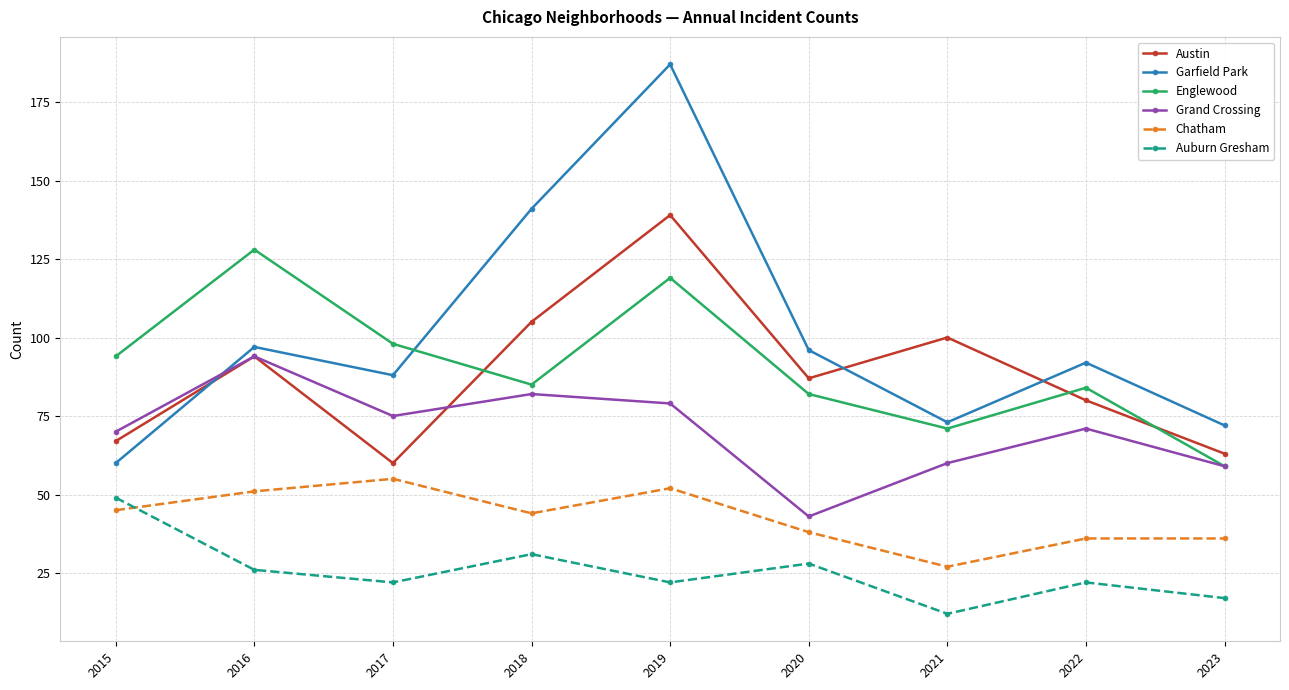

What is the smallest value displayed?

12